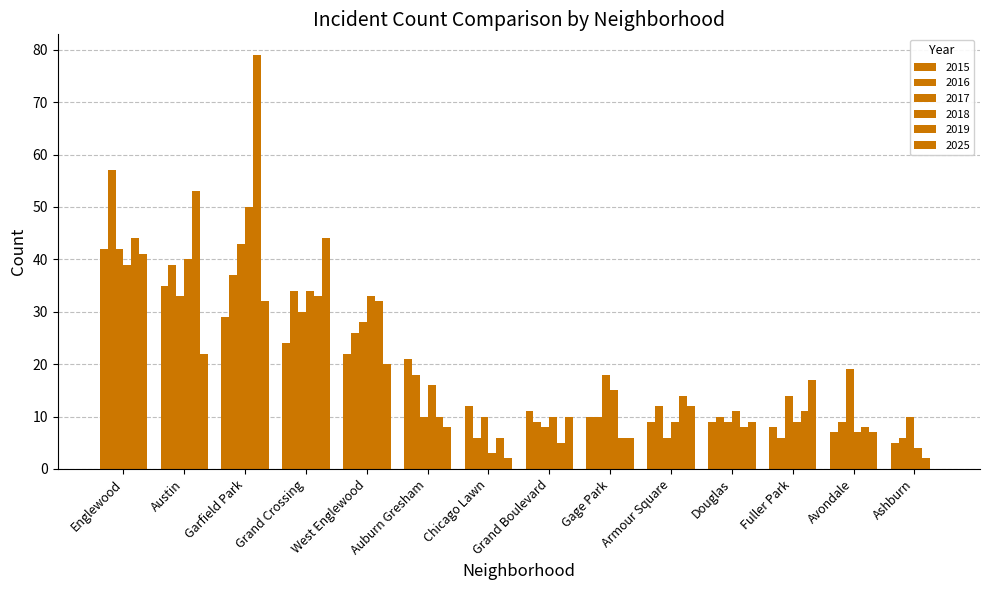

Where is 2017 nearest to the value 24?

West Englewood